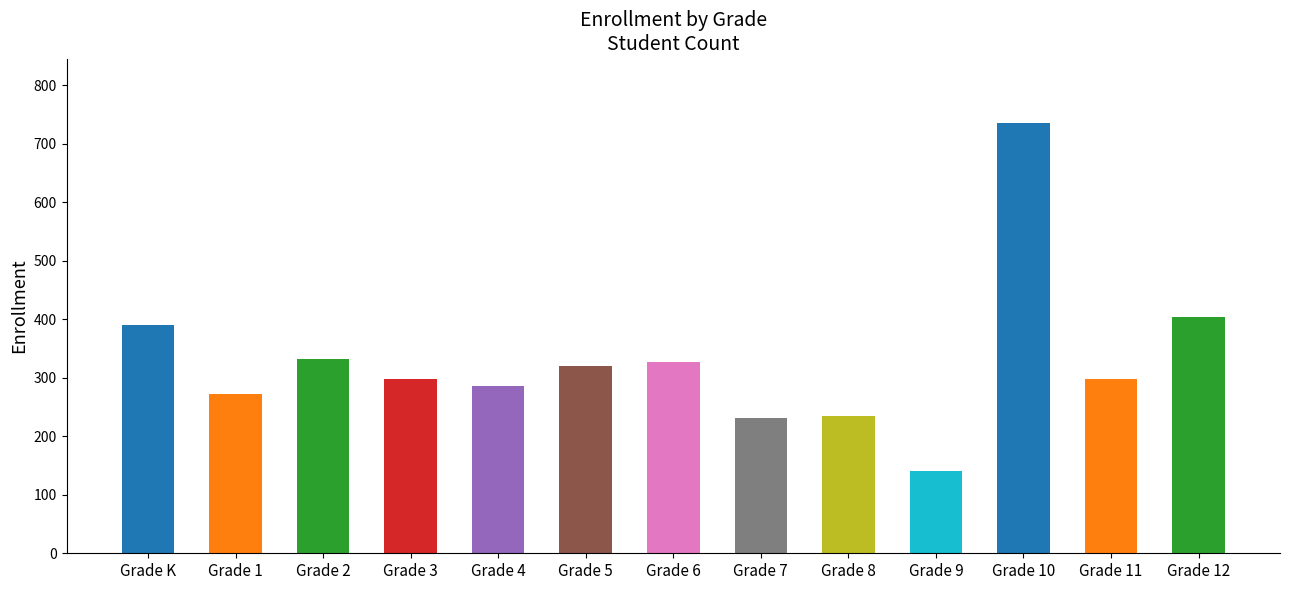

Rank the categories by value from lowest to highest.

Grade 9, Grade 7, Grade 8, Grade 1, Grade 4, Grade 3, Grade 11, Grade 5, Grade 6, Grade 2, Grade K, Grade 12, Grade 10